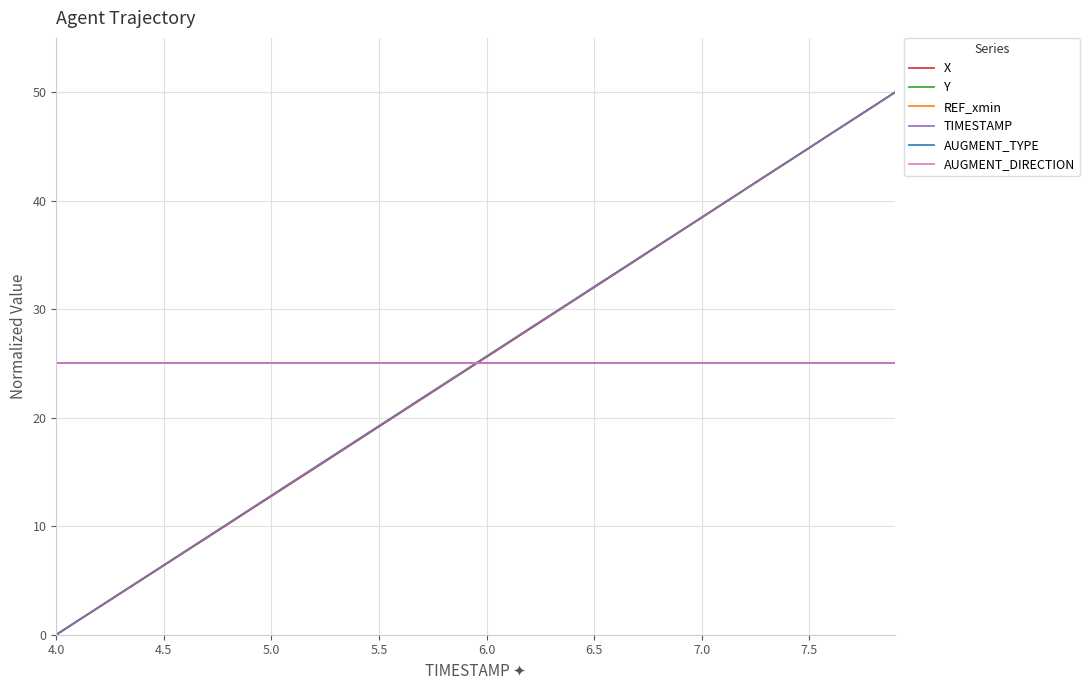

Does the chart display data point markers on the line(s)?

No